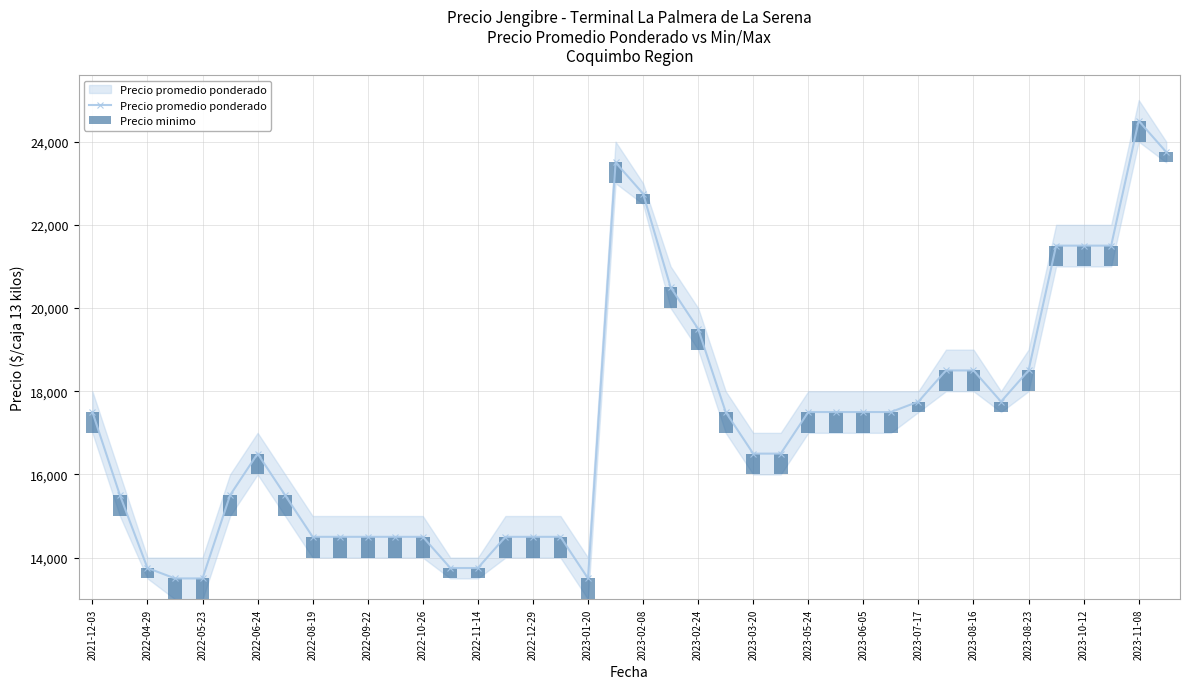

Reading left to right, list all the values displayed in this chart.

Precio promedio ponderado: 17500	15500	13750	13500	13500	15500	16500	15500	14500	14500	14500	14500	14500	13750	13750	14500	14500	14500	13500	23500	22750	20500	19500	17500	16500	16500	17500	17500	17500	17500	17750	18500	18500	17750	18500	21500	21500	21500	24500	23750
Precio minimo: 500	500	250	500	500	500	500	500	500	500	500	500	500	250	250	500	500	500	500	500	250	500	500	500	500	500	500	500	500	500	250	500	500	250	500	500	500	500	500	250